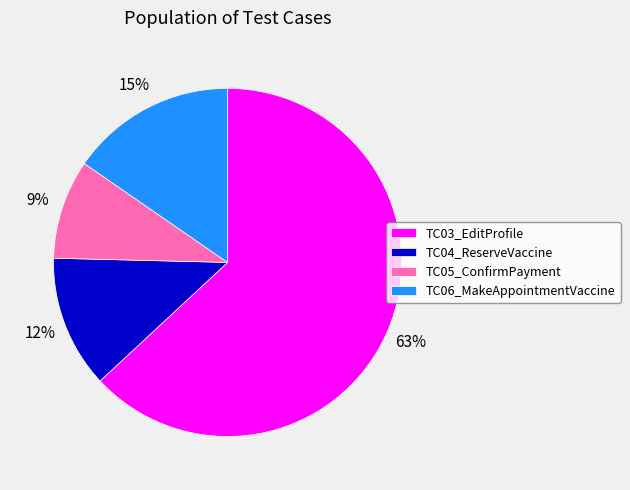

Rank the categories by value from lowest to highest.

TC05_ConfirmPayment, TC04_ReserveVaccine, TC06_MakeAppointmentVaccine, TC03_EditProfile